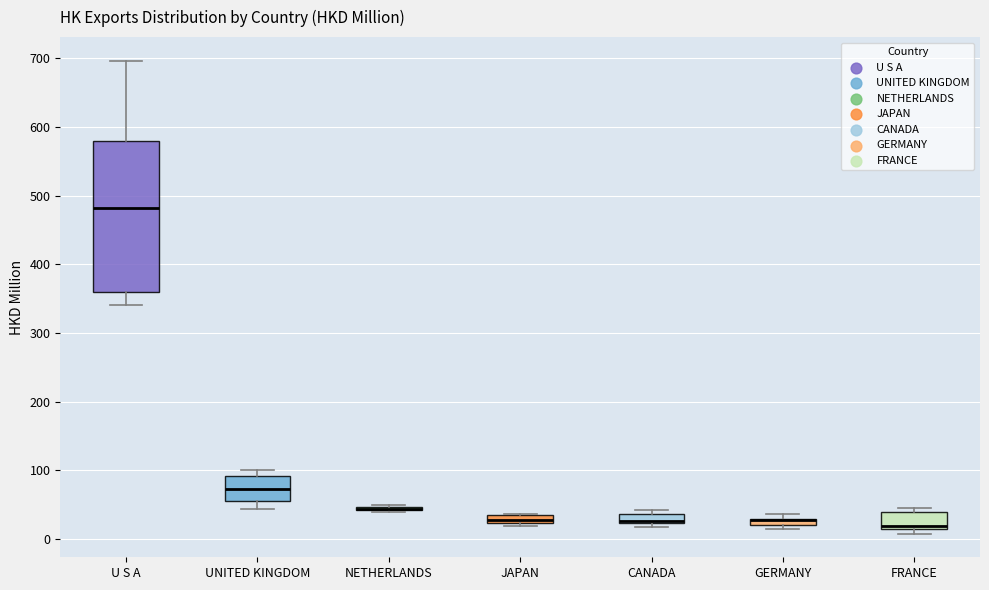

Comparing the boxes themselves (not the whiskers), which one is the tallest?

U S A